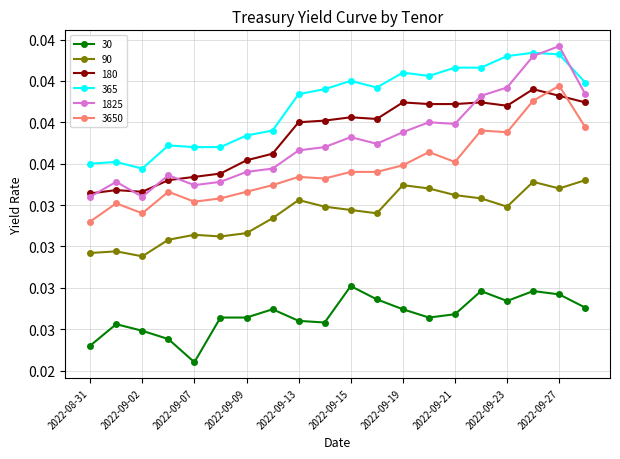

Which series has the largest total across all categories?

365